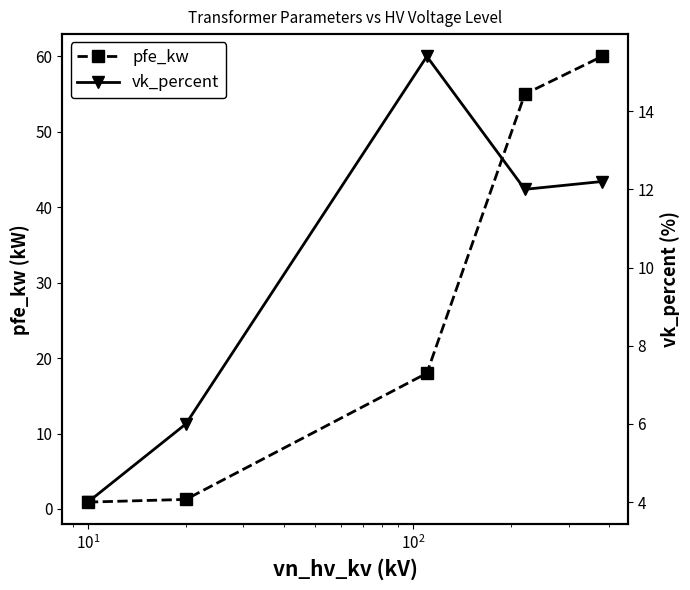

What is the highest value of the pfe_kw series?

60.0